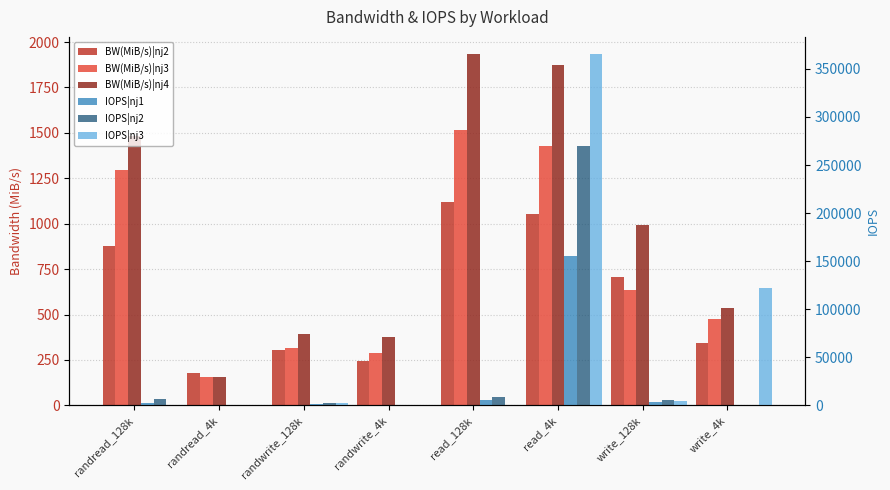

How many groups of bars are there?

8